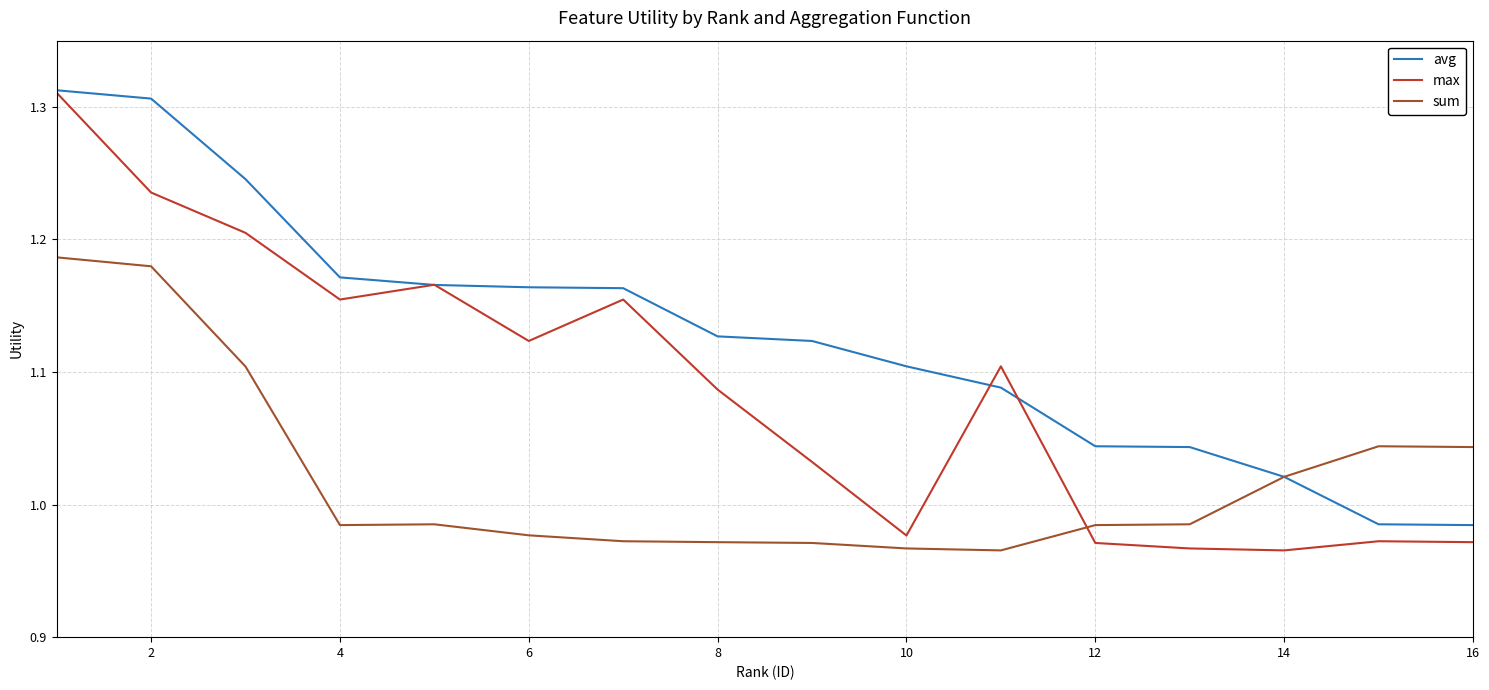

Rank the series by their average value, from lowest to highest.

sum, max, avg